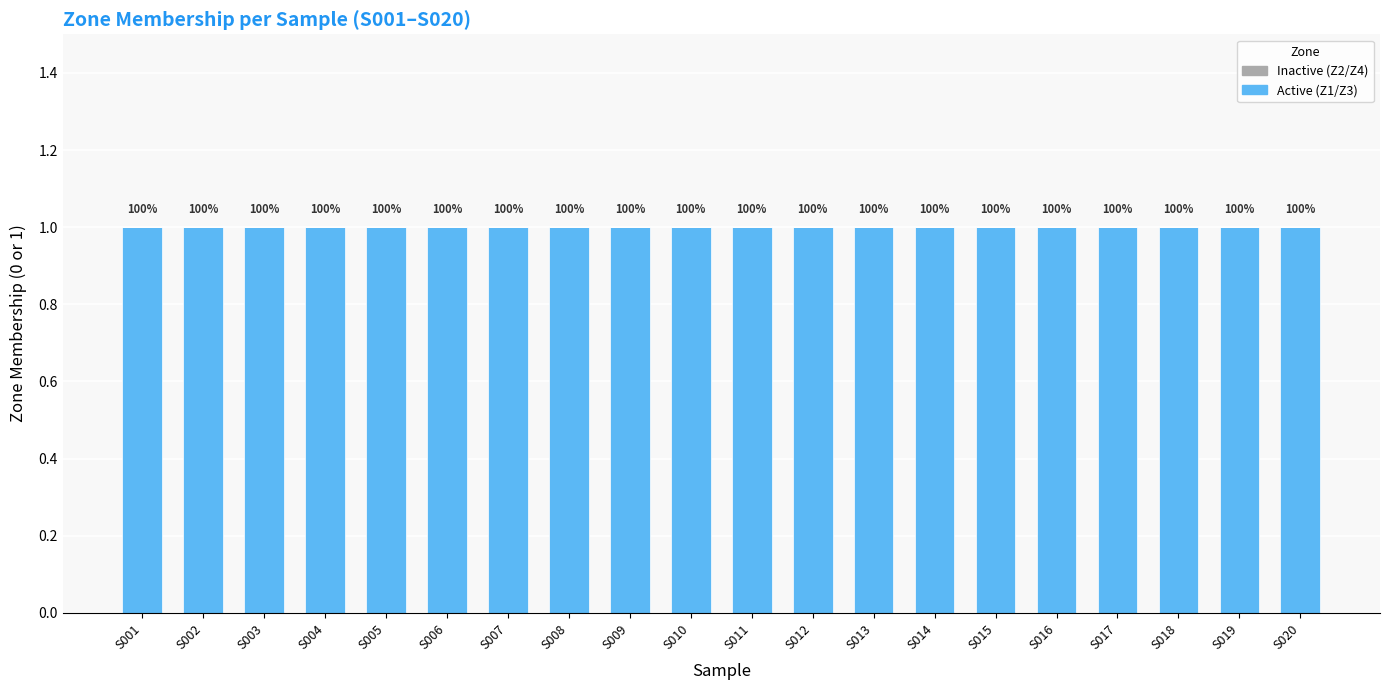

Is it true that Z4 equals 0 at S005?

True